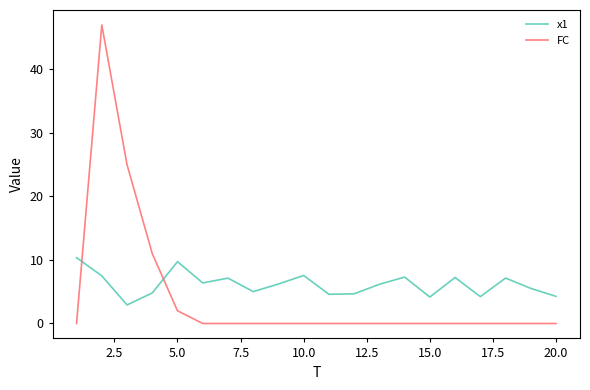

True or false: FC and x1 cross at least once.

True